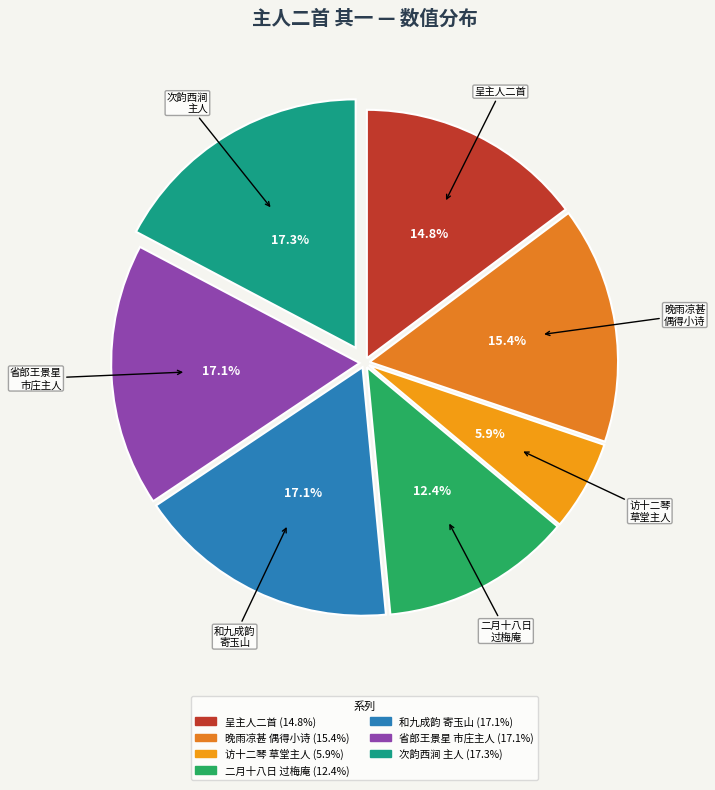

How many segments does this pie chart have?

7